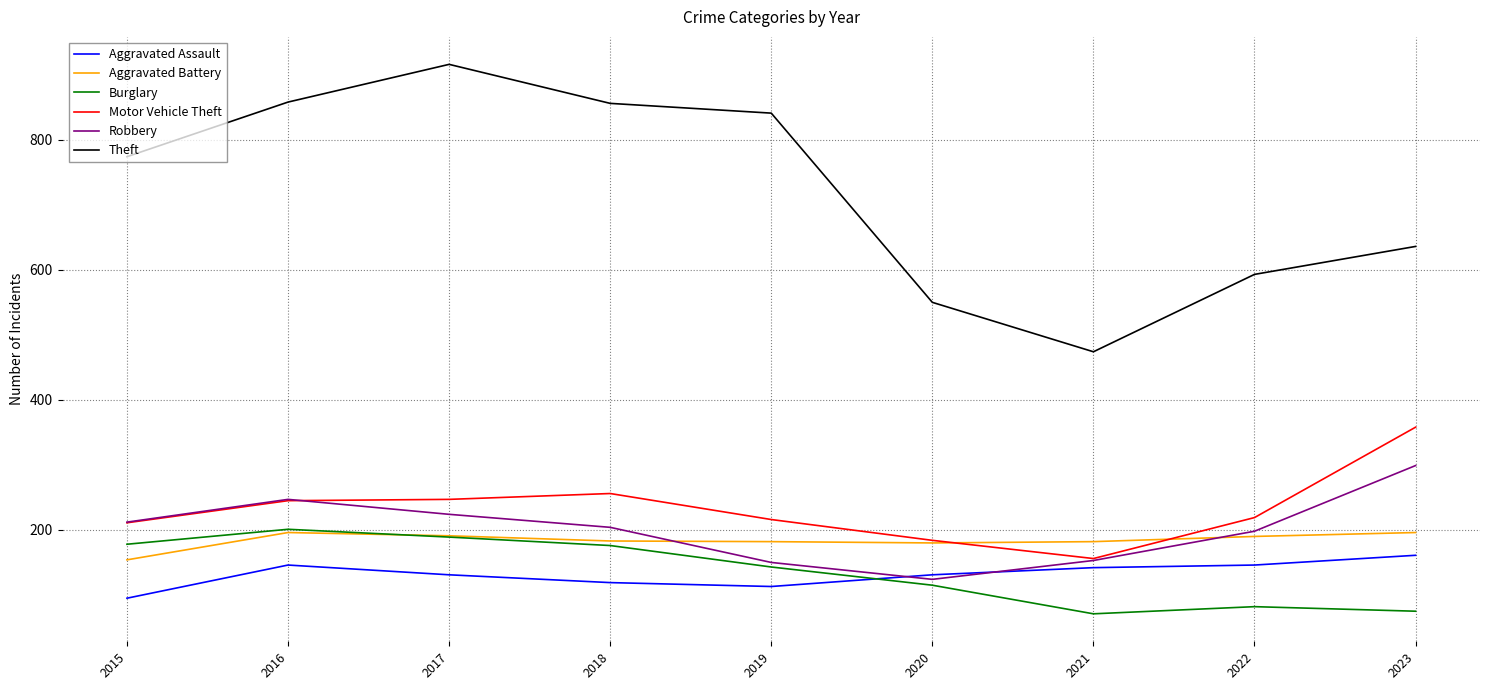

Read the Robbery value at 2018.

204